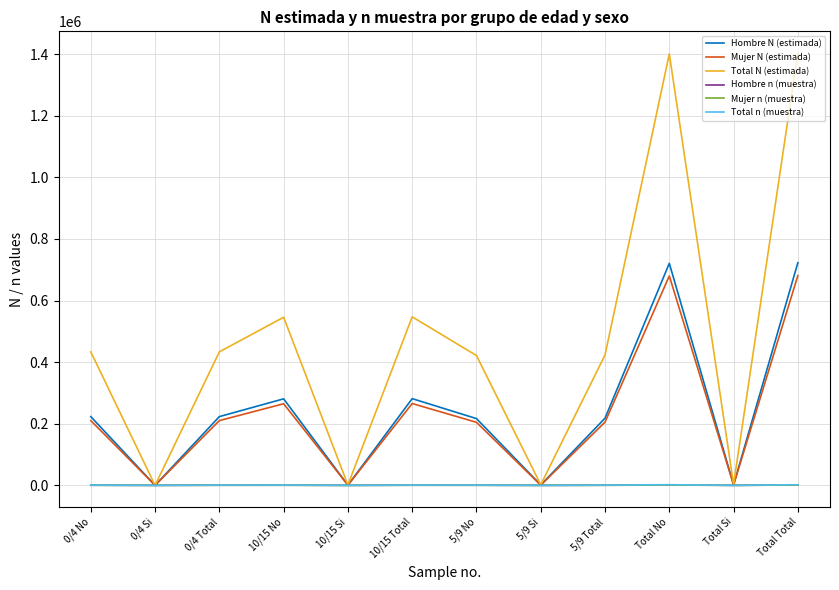

The value of Total N (estimada) at 0/4 Si is 686405. True or false?

False